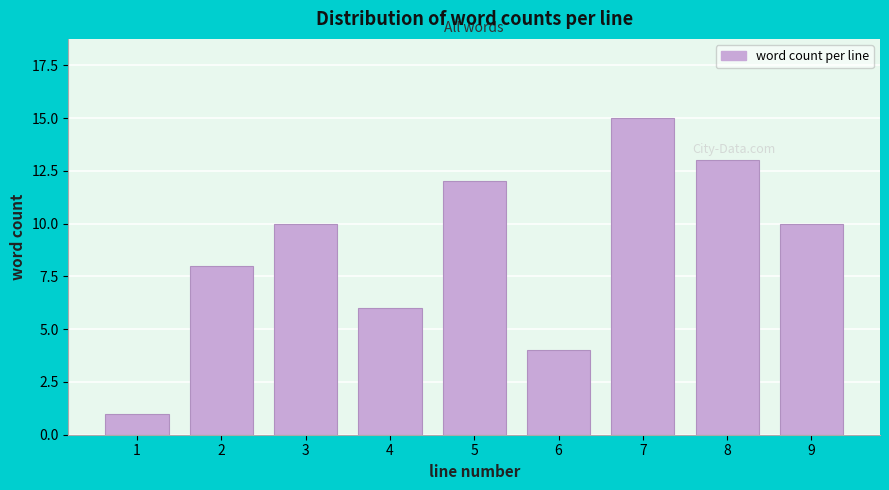

Reading left to right, list all the values displayed in this chart.

1=1	2=8	3=10	4=6	5=12	6=4	7=15	8=13	9=10